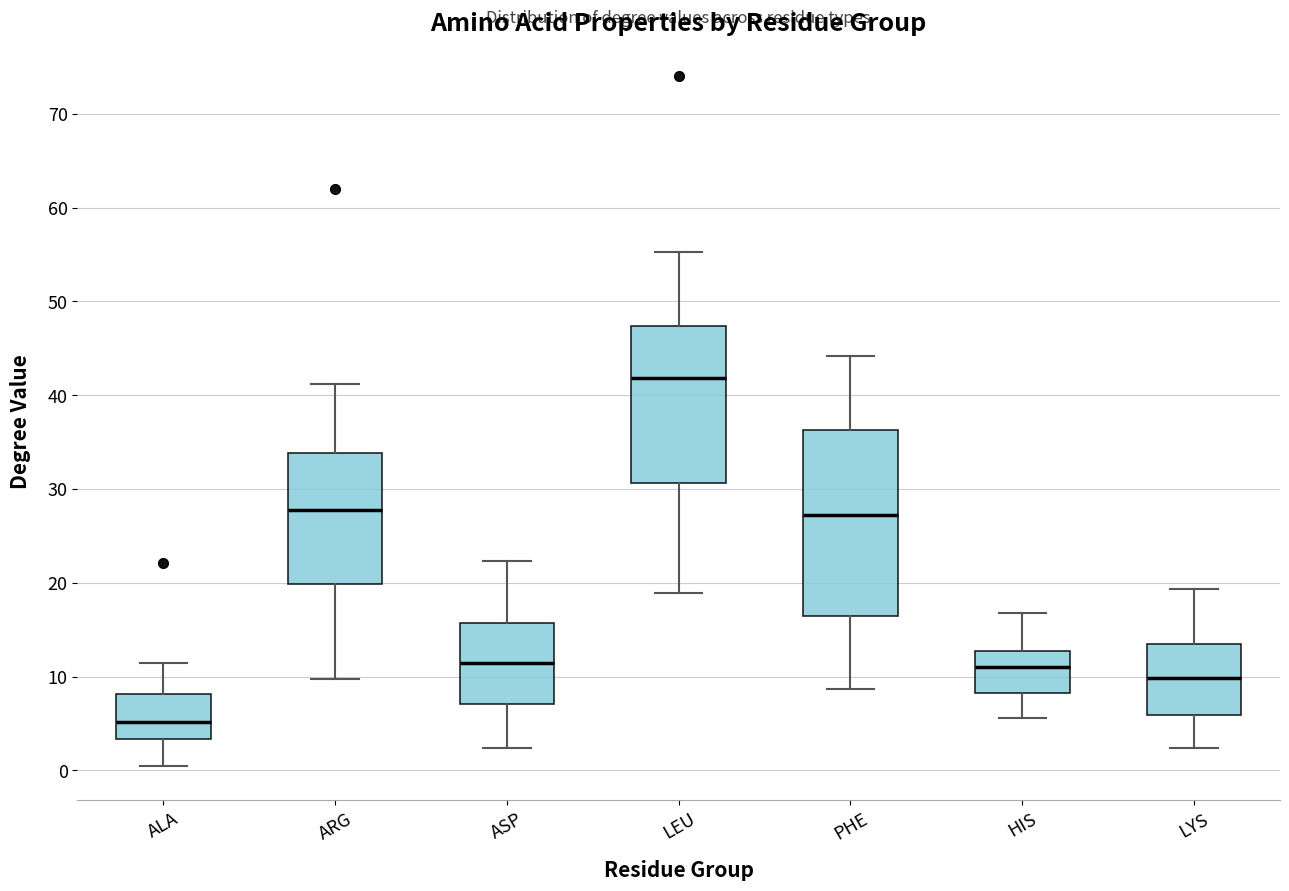

Which box's median line is the lowest?

ALA